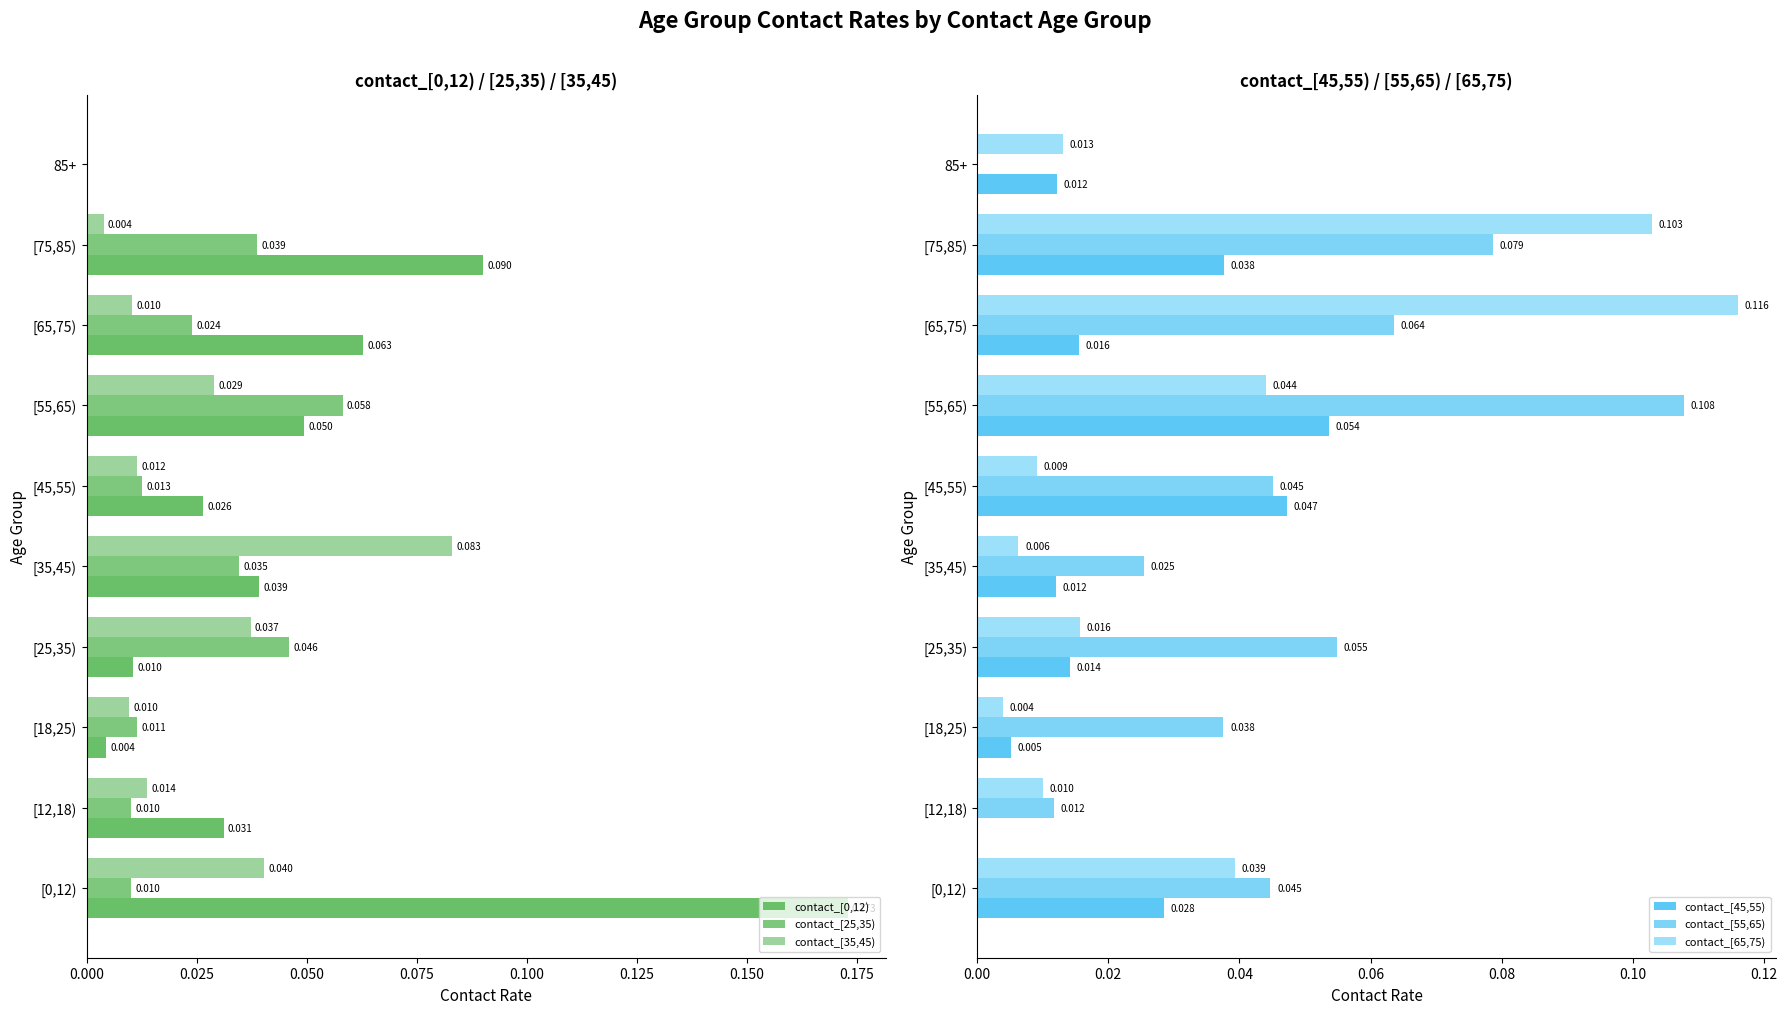

List the series in order of their peak value, lowest first.

contact_[45,55), contact_[25,35), contact_[35,45), contact_[55,65), contact_[65,75), contact_[0,12)